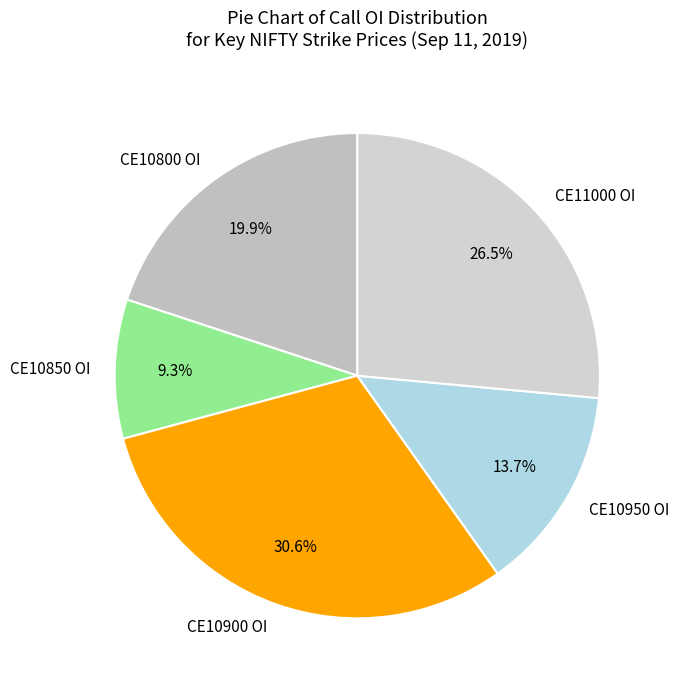

Which category has the smallest portion of the pie?

CE10850 OI